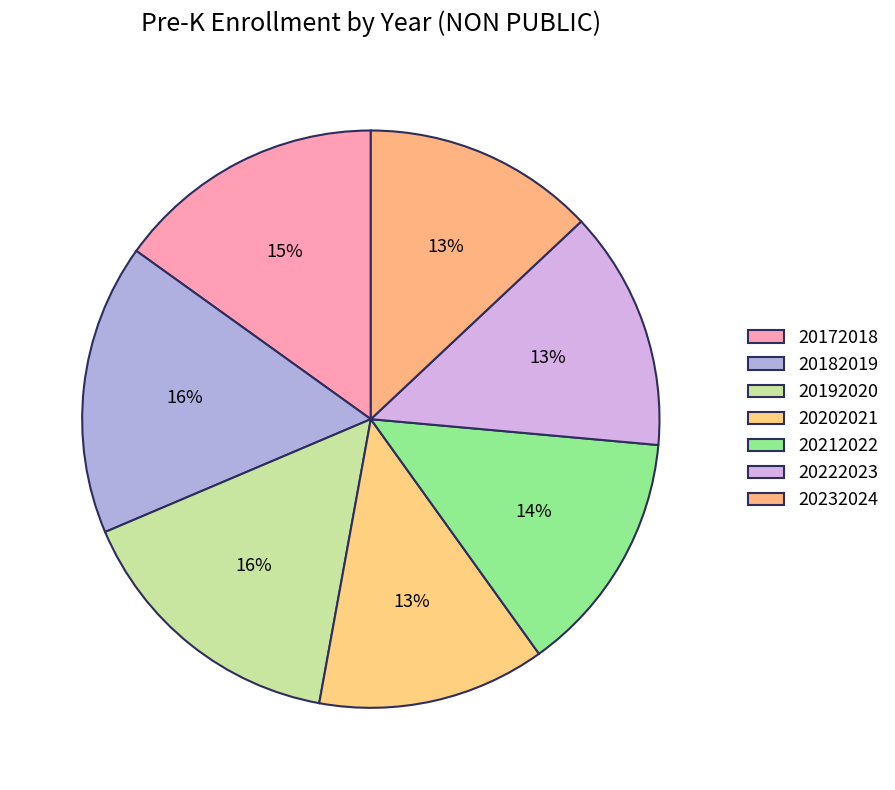

Rank the categories by value from lowest to highest.

20202021, 20232024, 20222023, 20212022, 20172018, 20192020, 20182019